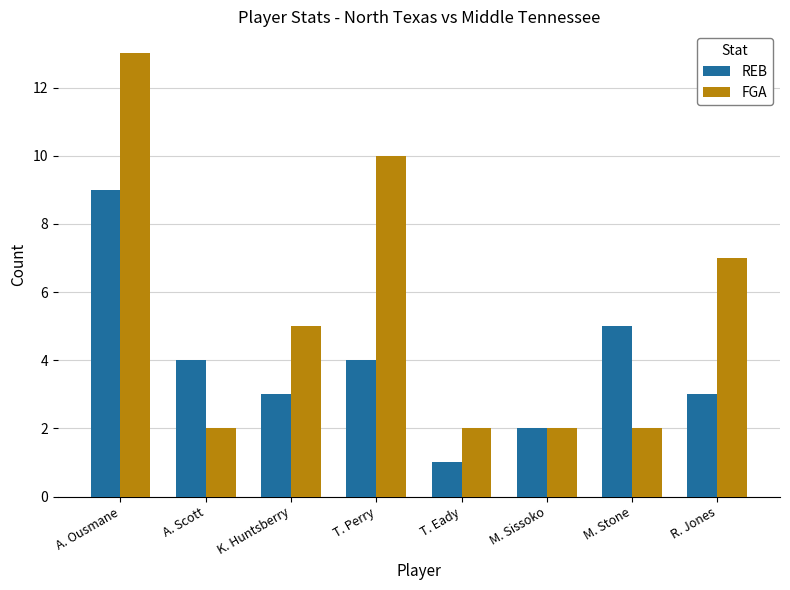

Reading right to left, list all the values displayed in this chart.

REB: 3	5	2	1	4	3	4	9
FGA: 7	2	2	2	10	5	2	13